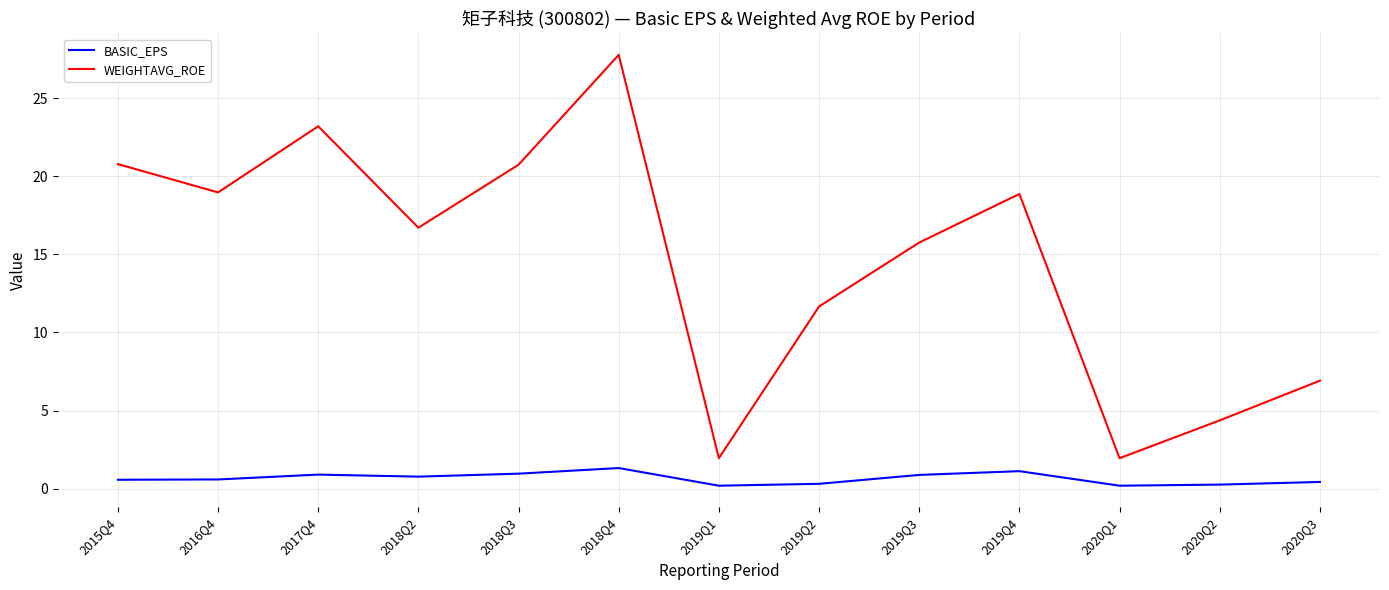

What is the sum of all BASIC_EPS values?

8.5